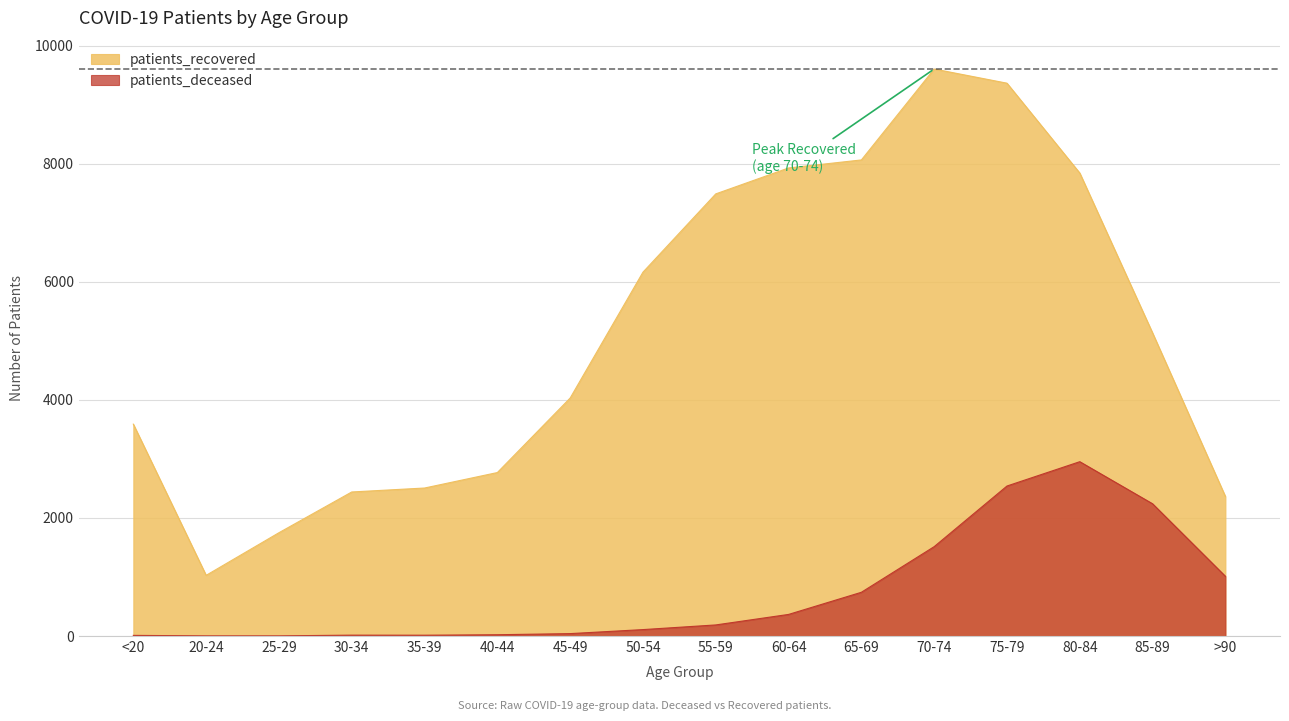

True or false: patients_recovered and patients_deceased cross at least once.

False